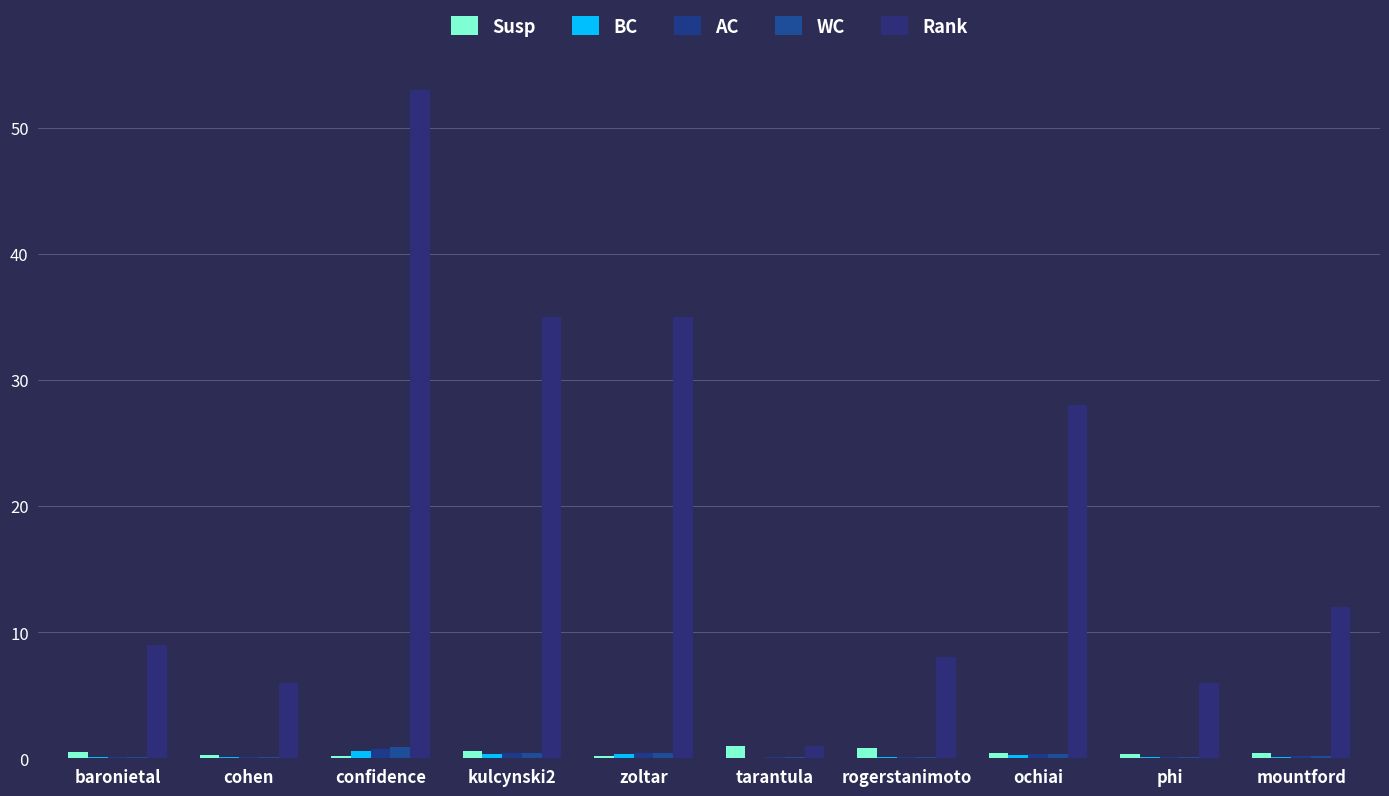

What is the total value across all series at phi?

6.6